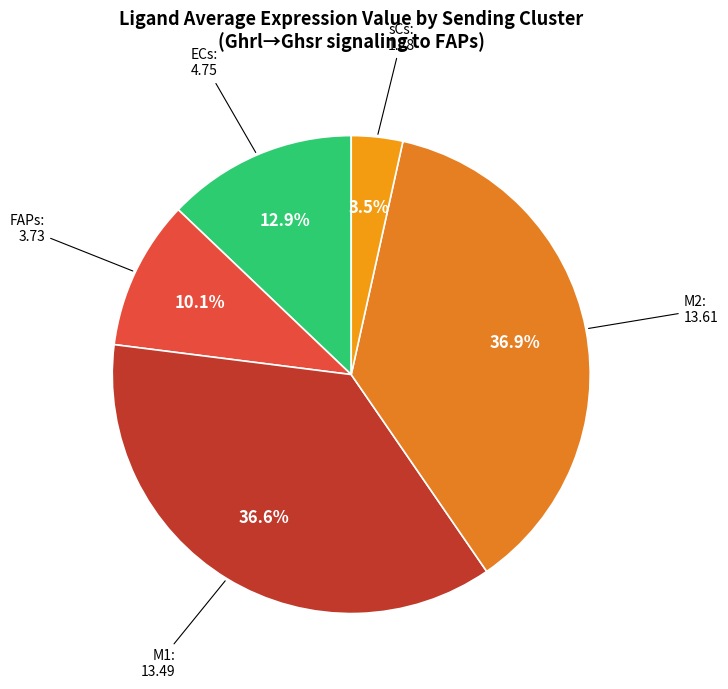

Which slice is the largest?

M2